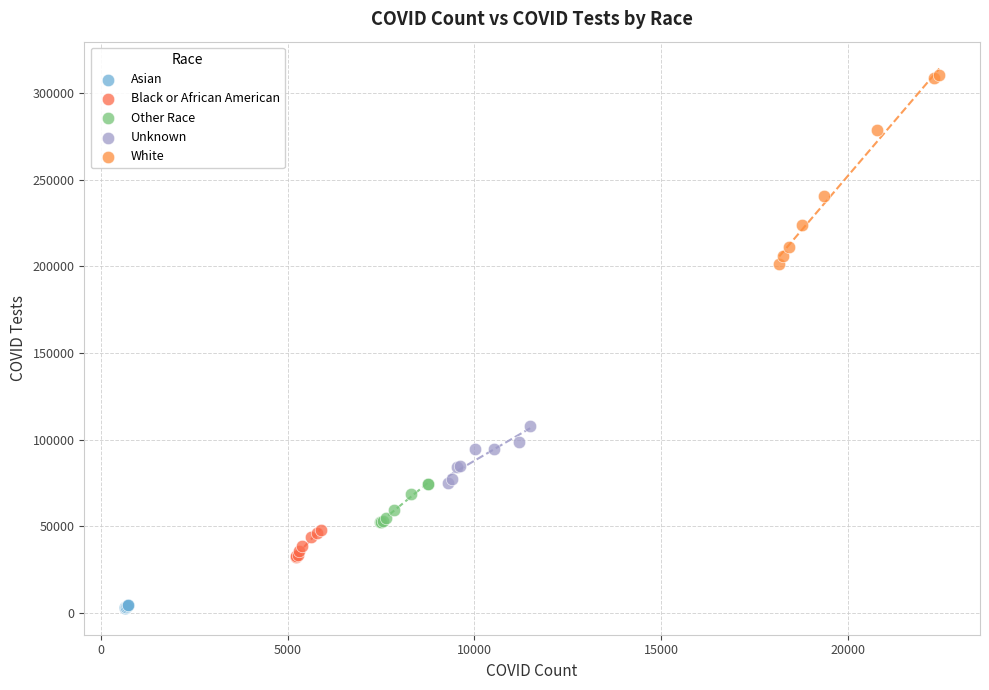

Which series has the largest Y range (max minus min)?

White